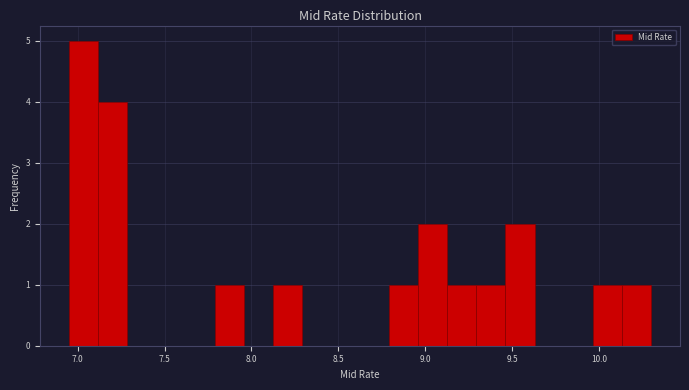

Around what value on the x-axis is the tallest bar? Give the approximate position of its centre, as read against the axis.

7.05